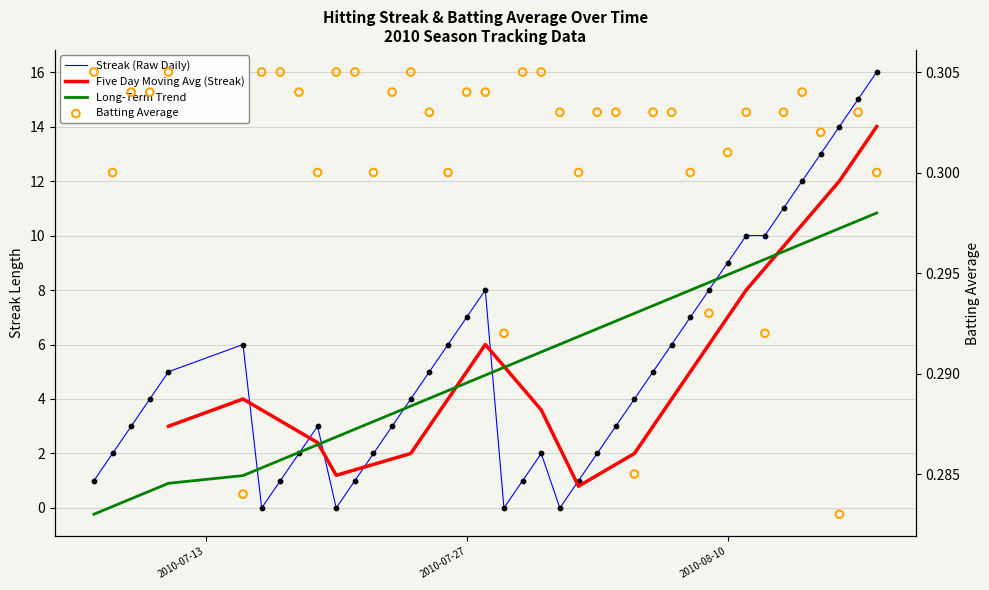

Which series has the largest Y range (max minus min)?

Streak